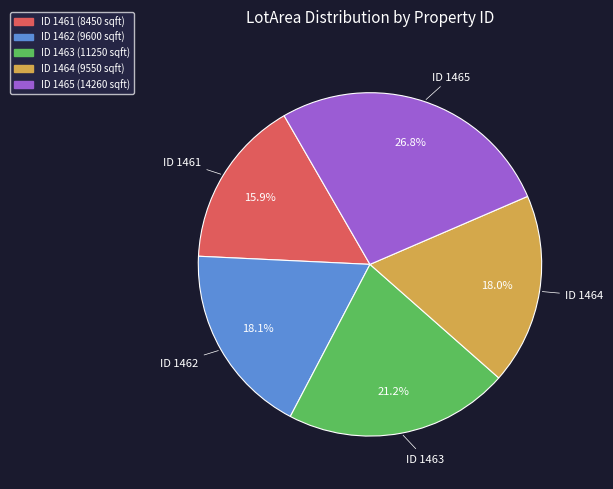

What is the ratio of the value at ID 1464 (9550 sqft) to the value at ID 1463 (11250 sqft)?

0.8